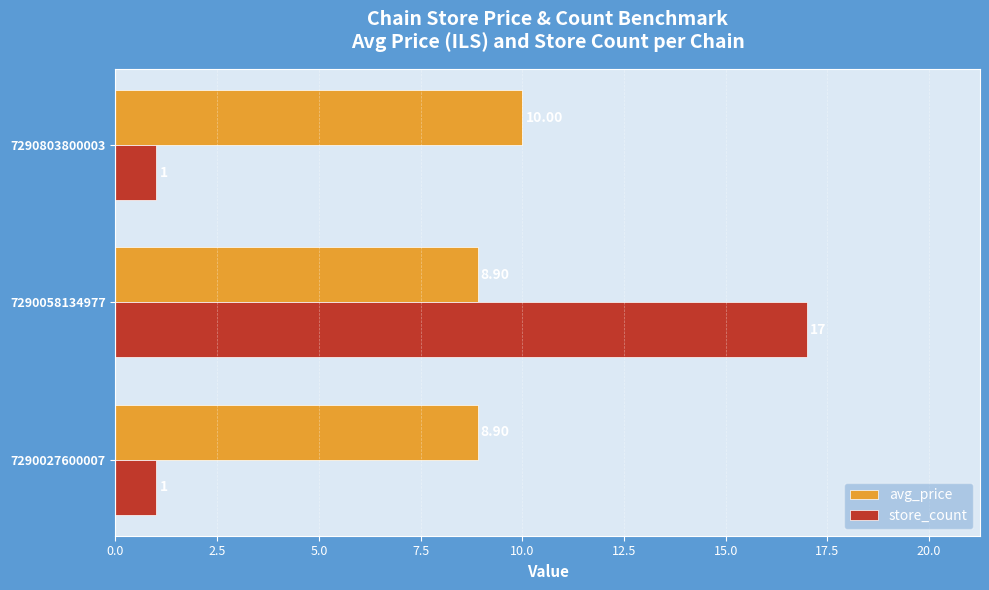

Which series has the largest total across all categories?

avg_price